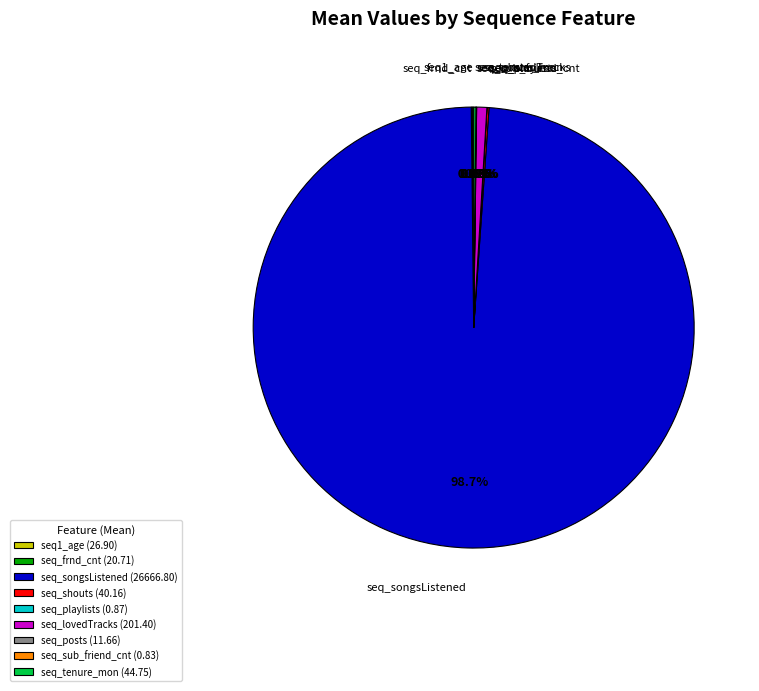

What portion of the pie excludes seq_lovedTracks (201.40)?

99.3%